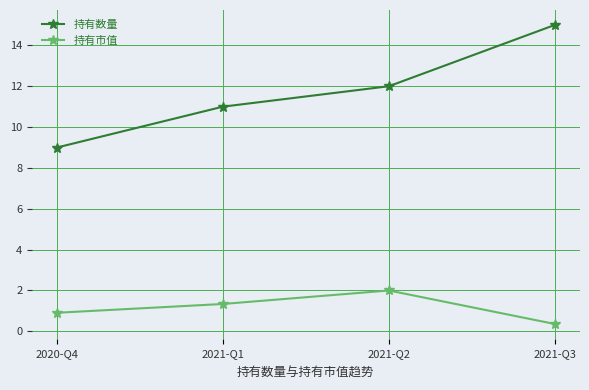

Reading left to right, extract all data points from this chart.

持有数量: 2020-Q4=9.0	2021-Q1=11.0	2021-Q2=12.0	2021-Q3=15.0
持有市值: 2020-Q4=0.9	2021-Q1=1.3	2021-Q2=2.0	2021-Q3=0.4